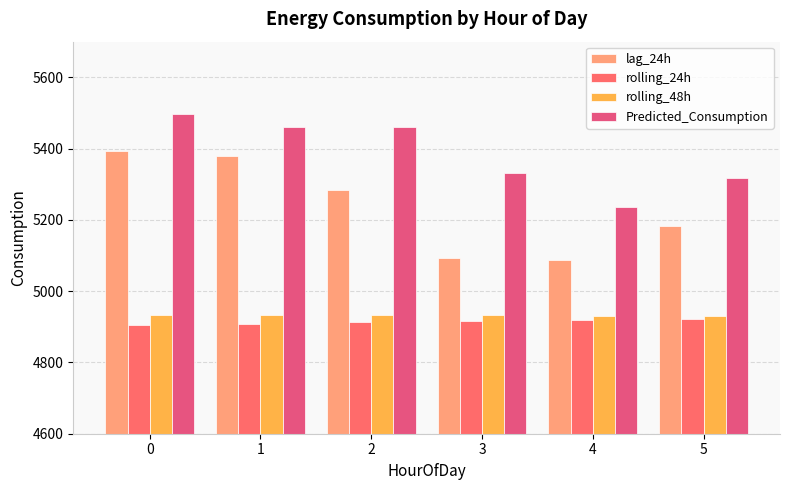

What is the maximum value shown in the chart?

5495.7